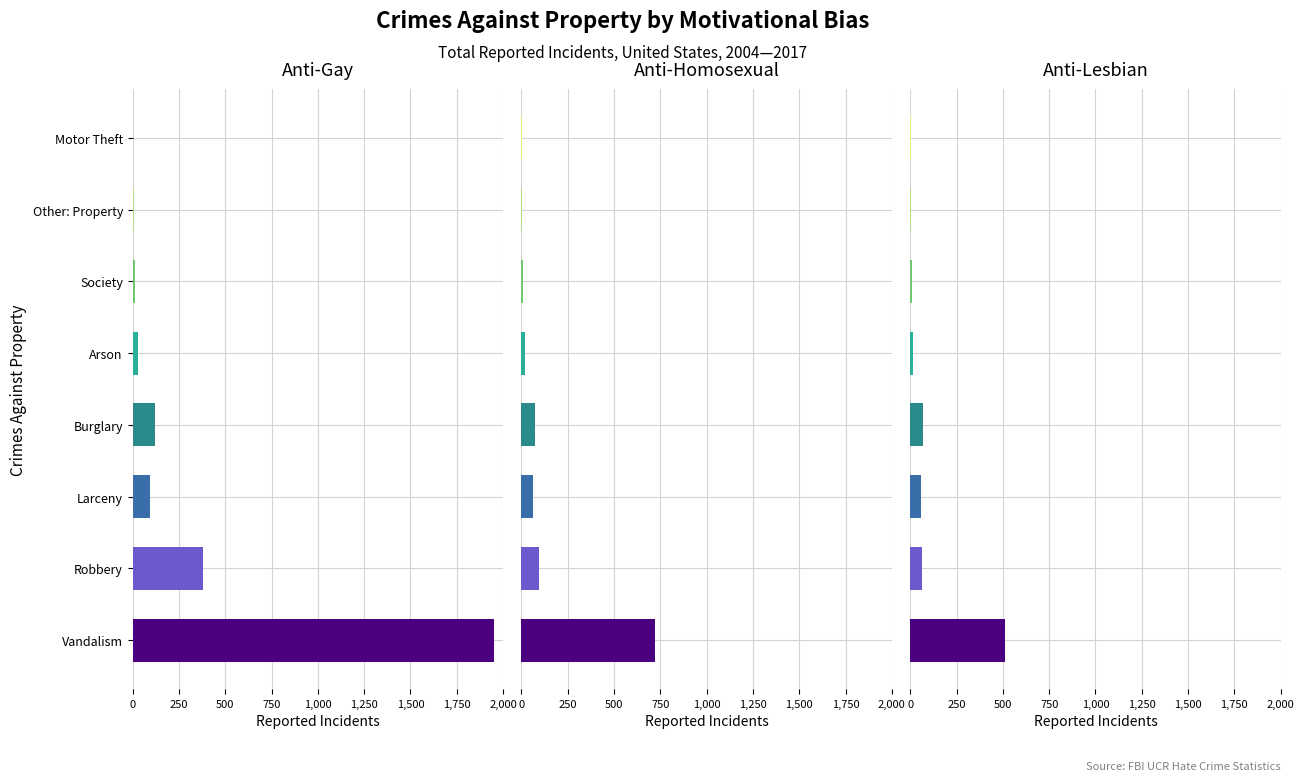

Reading right to left, transcribe all the data shown in this chart.

Group A: 7=3	6=8	5=12	4=28	3=120	2=95	1=380	0=1950
Group B: 7=2	6=5	5=8	4=18	3=75	2=60	1=95	0=720
Group C: 7=2	6=4	5=7	4=15	3=70	2=55	1=65	0=510